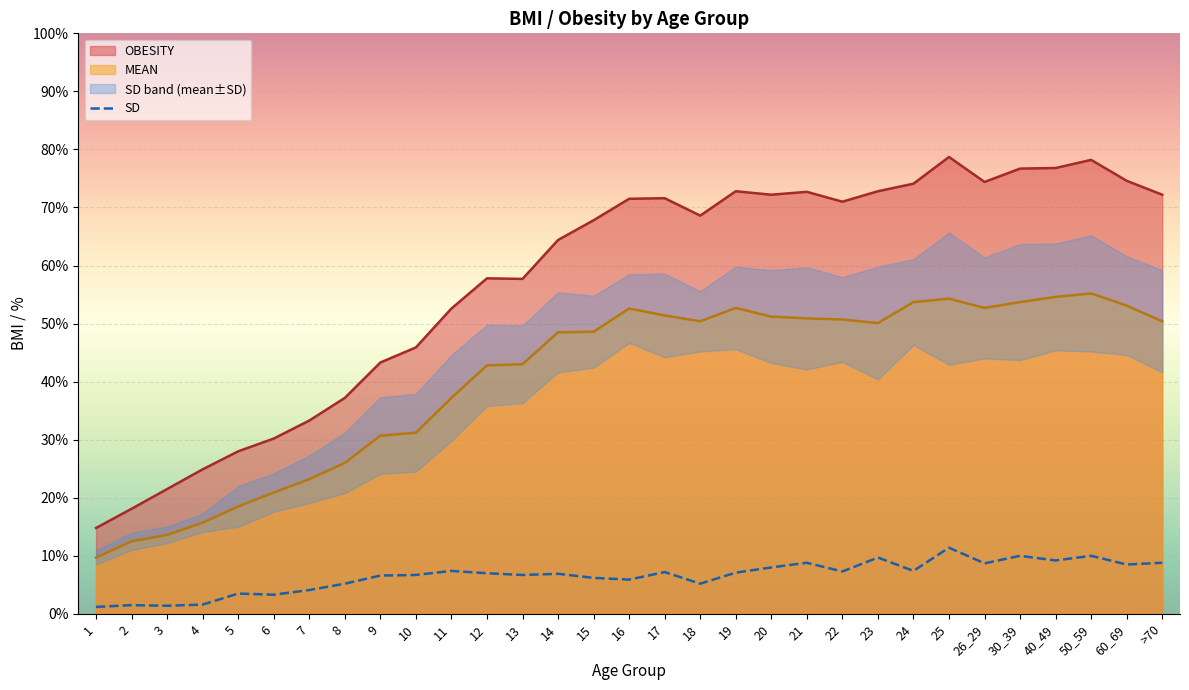

What is the highest value of the MEAN series?

55.2